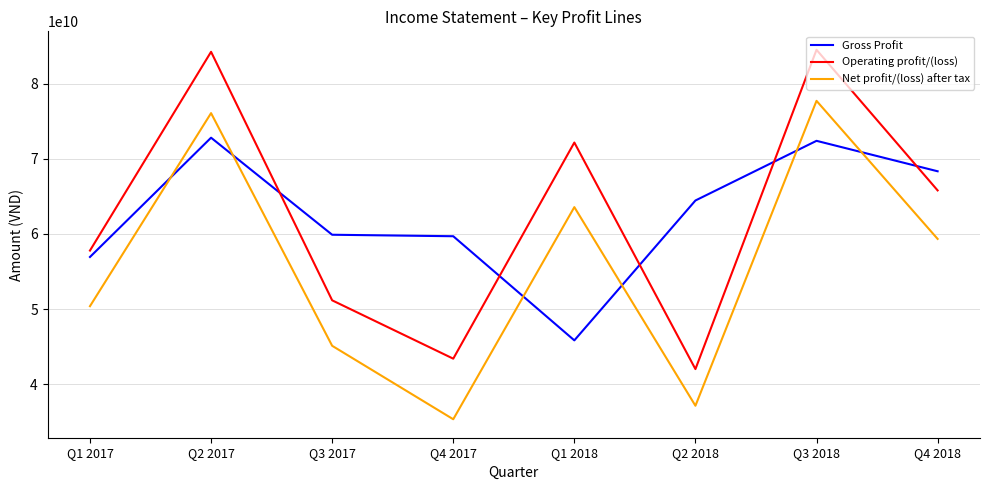

In Operating profit/(loss), how many points are lower than both neighbors (excluding endpoints)?

2